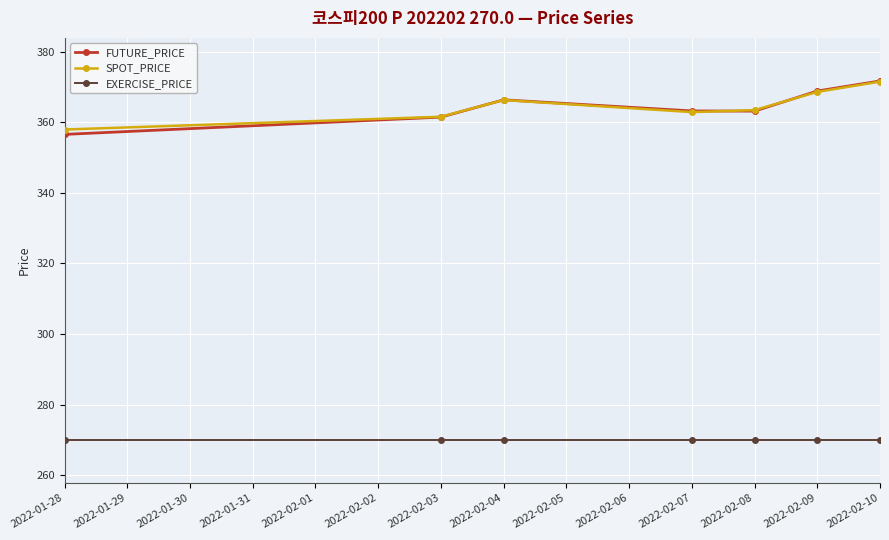

At how many categories does at least one series exceed 370?

1